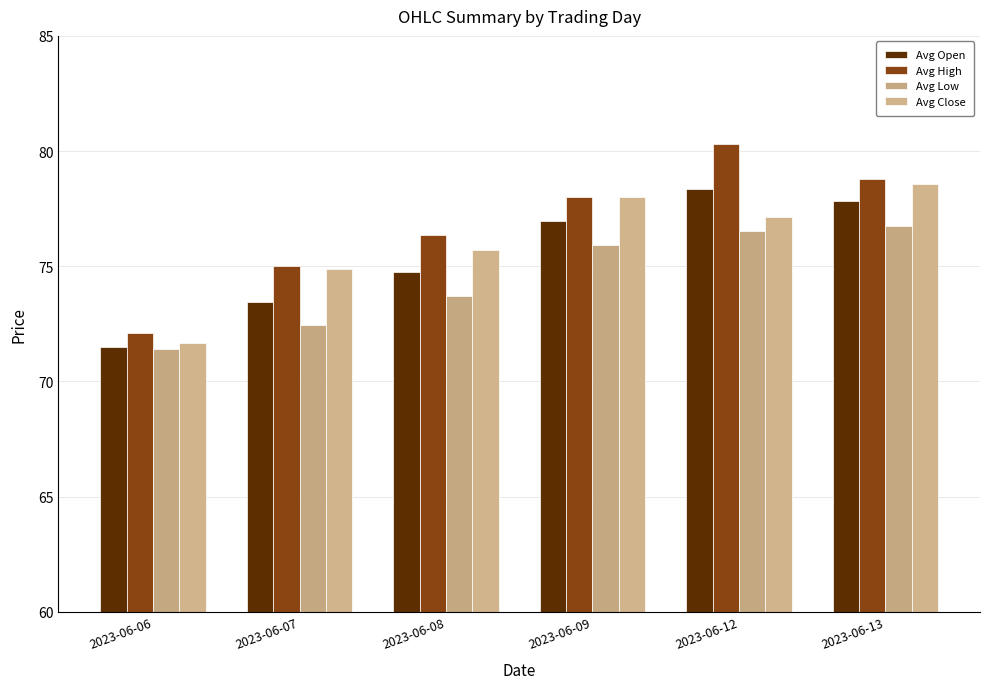

Rank the series by their average value, from lowest to highest.

Avg Low, Avg Open, Avg Close, Avg High